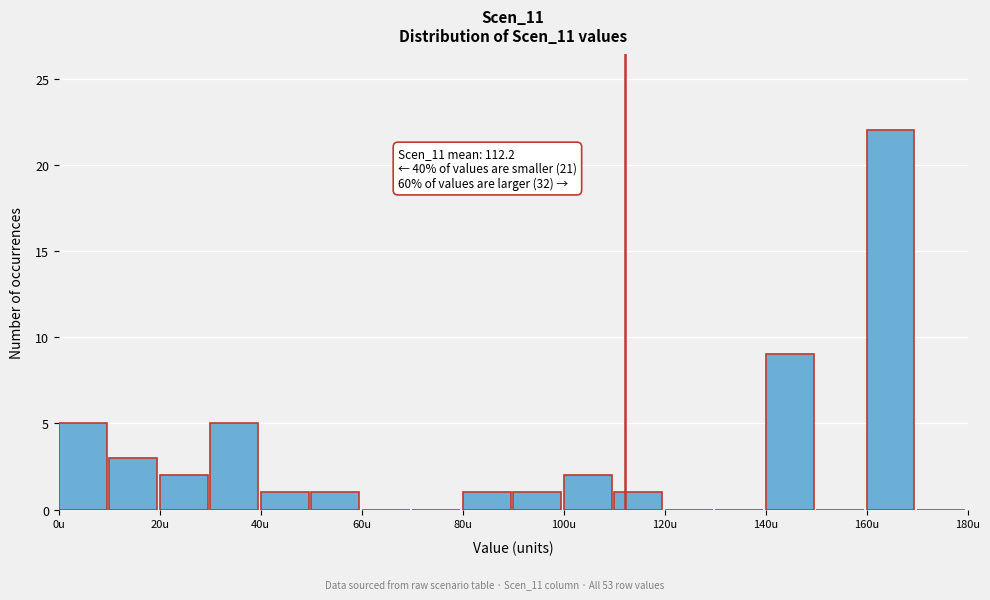

Which range on the x-axis has the tallest bar?

160 to 170